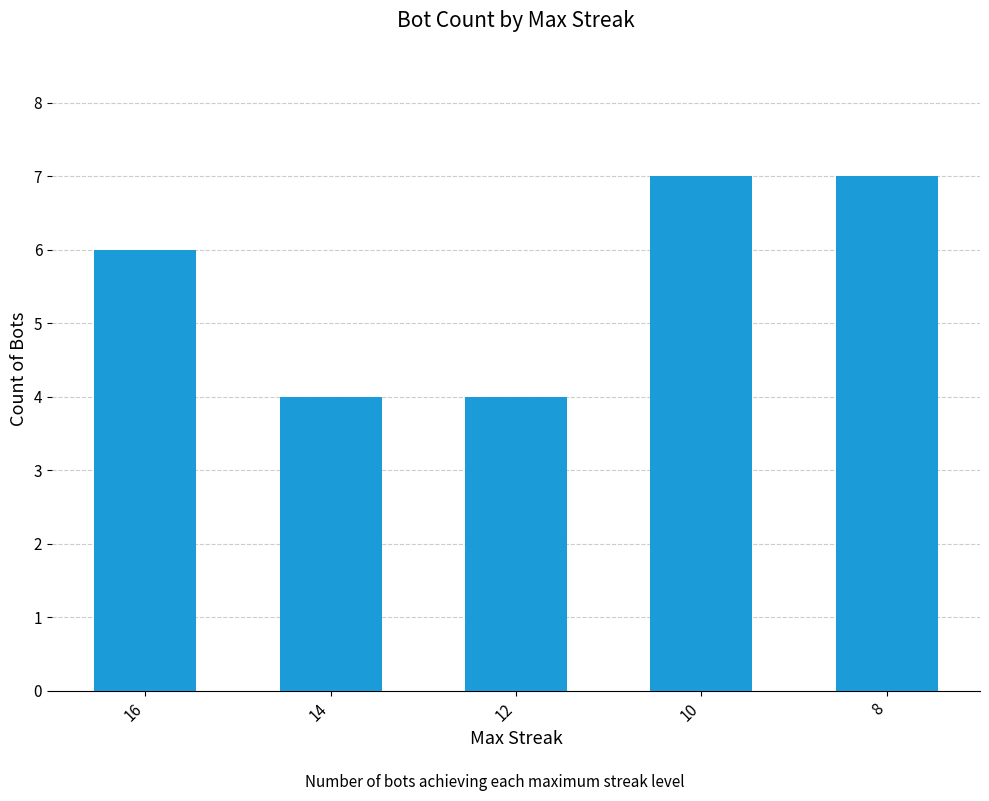

Reading left to right, transcribe all the data shown in this chart.

16=6	14=4	12=4	10=7	8=7